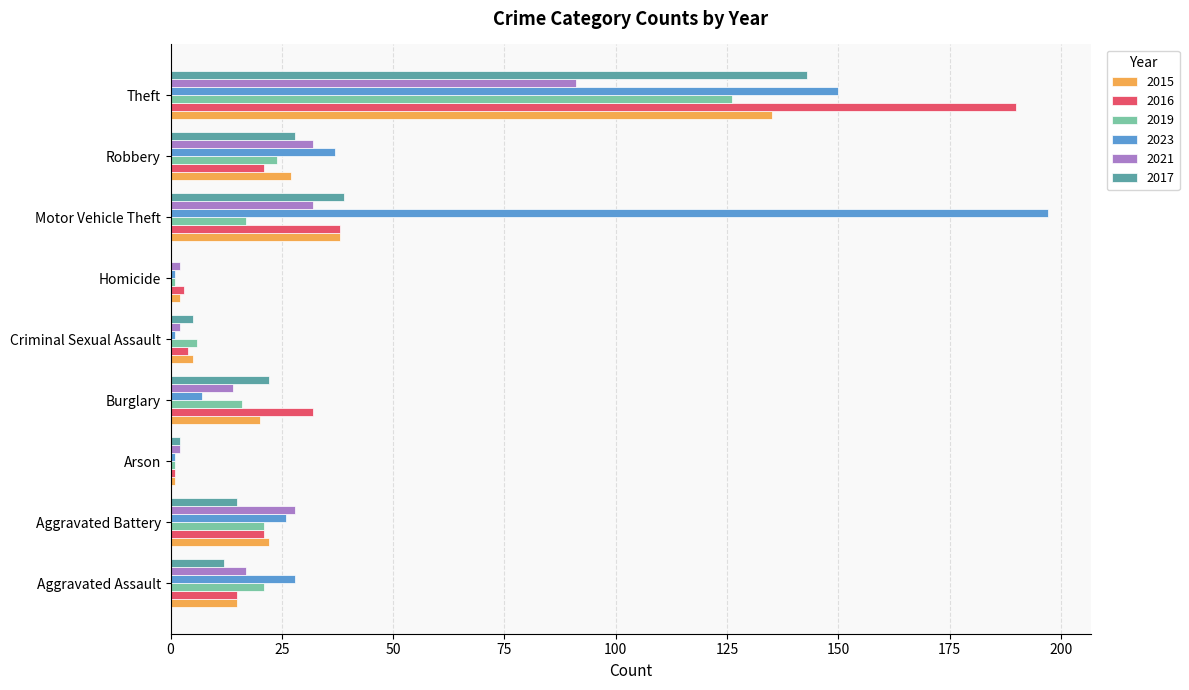

Where is 2015 nearest to the value 68?

Motor Vehicle Theft